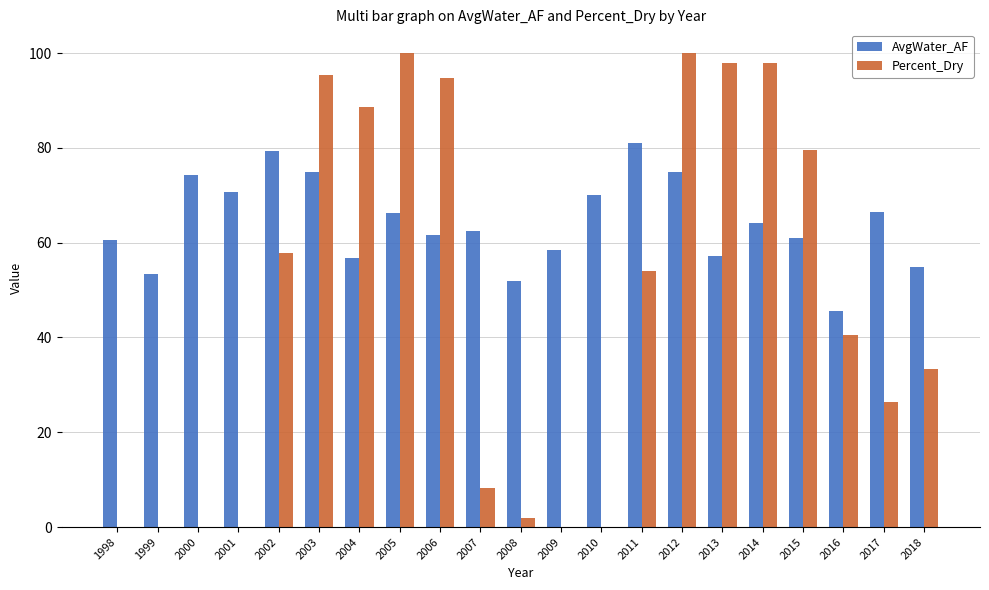

Is the value of Percent_Dry at 2003 greater than the value of AvgWater_AF at 2015?

Yes